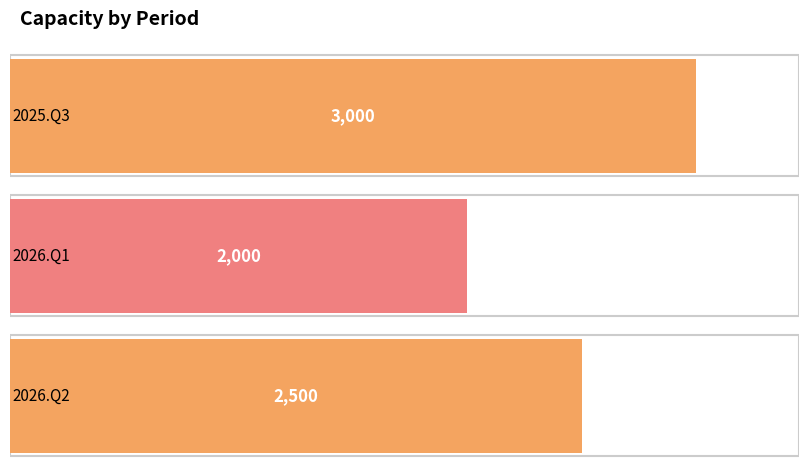

Which category has the lowest value across all series?

2026.Q1